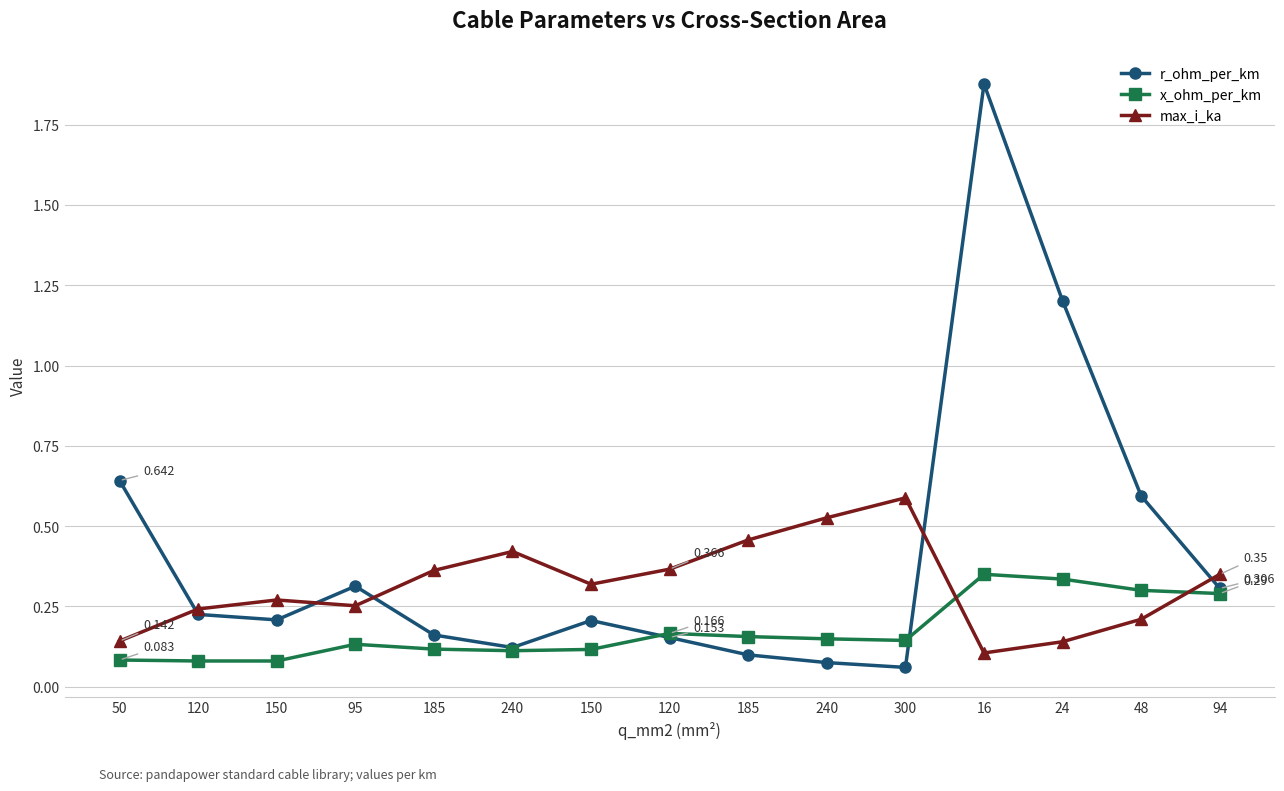

How many distinct data groups are displayed?

3